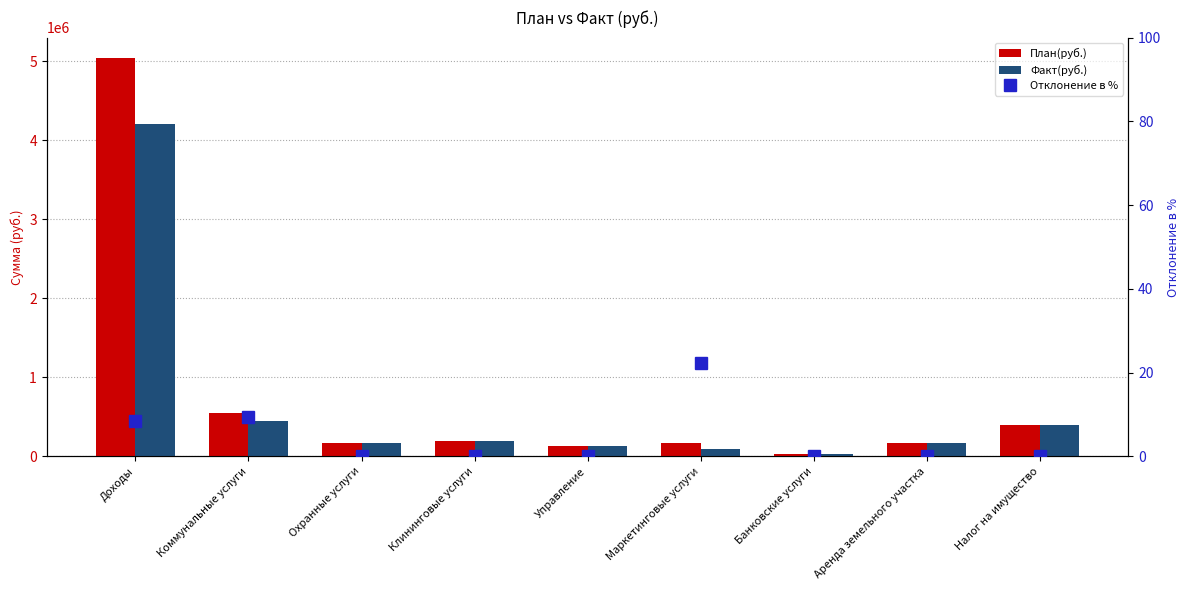

Which series changed the most between Доходы and Аренда земельного участка?

План(руб.)